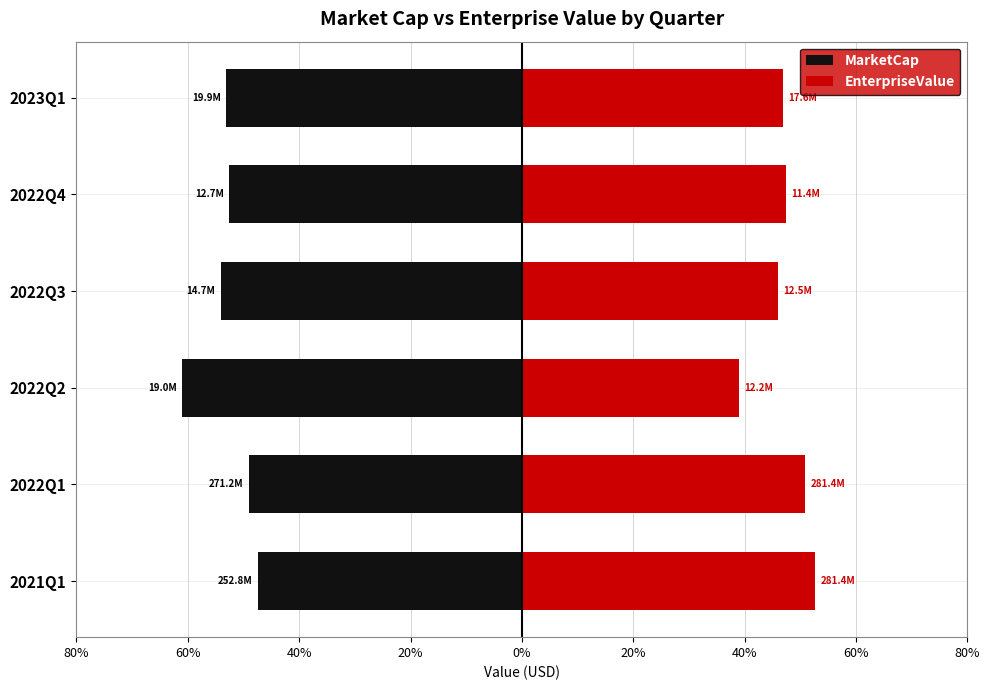

Which series has the largest total across all categories?

EnterpriseValue